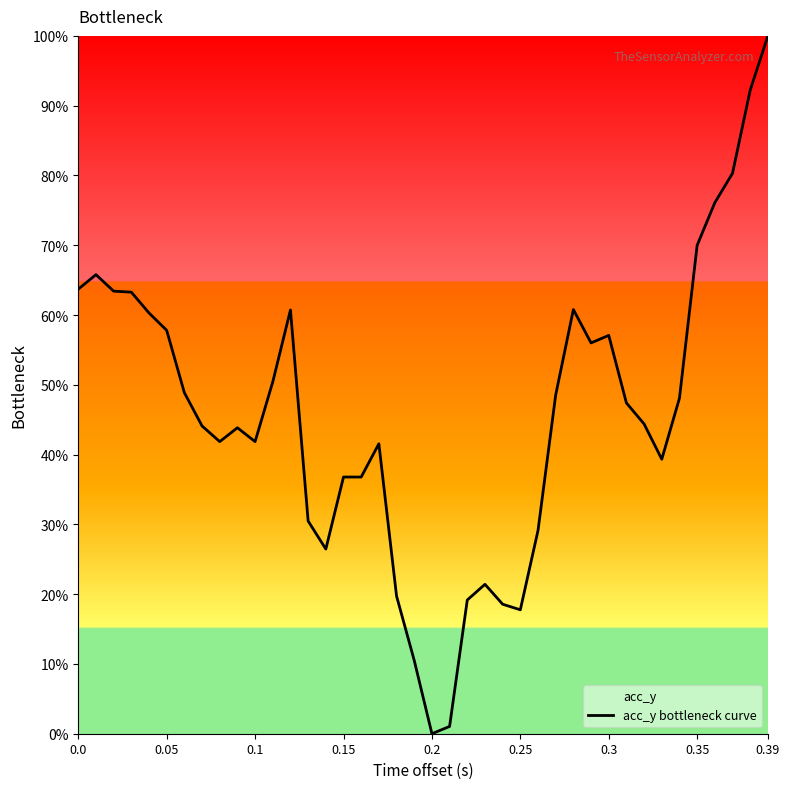

True or false: the data has more than 1 interior local peaks.

True